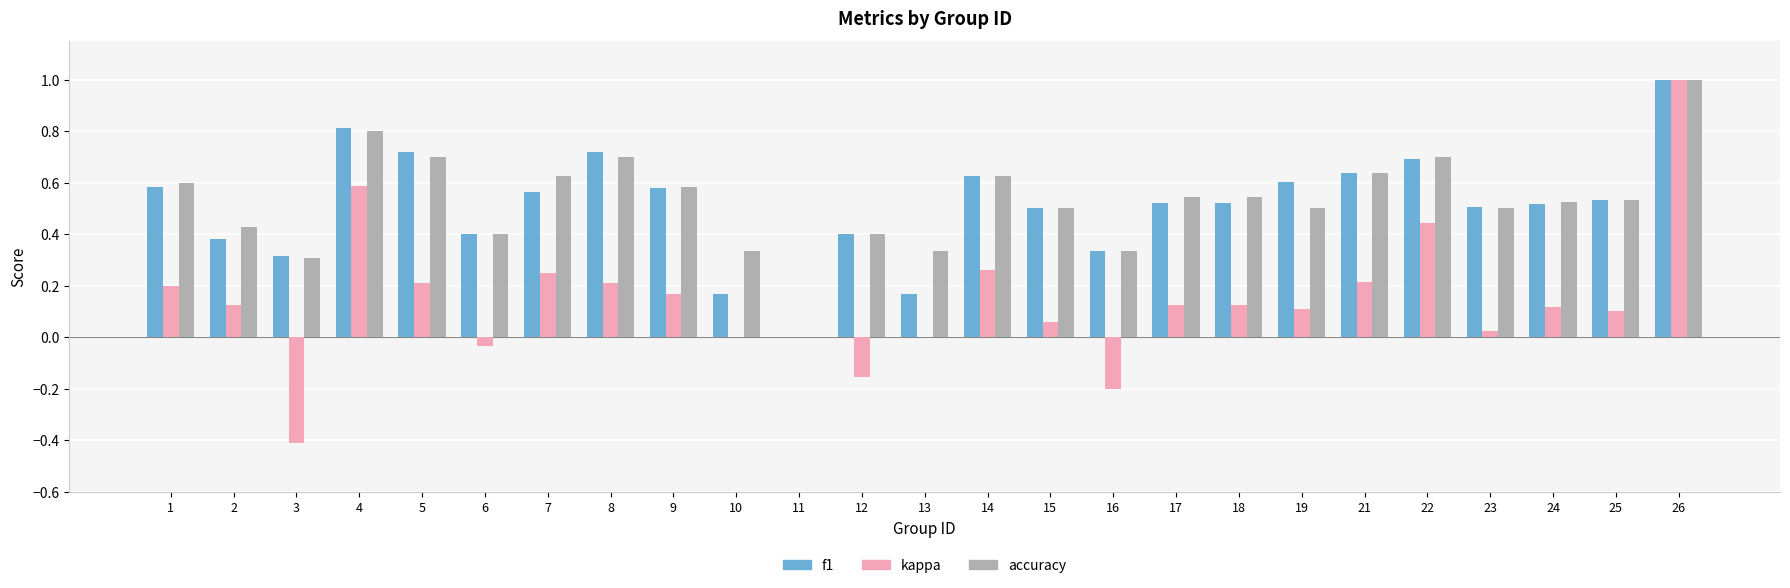

True or false: accuracy has a value of 0.3 at 4.

False